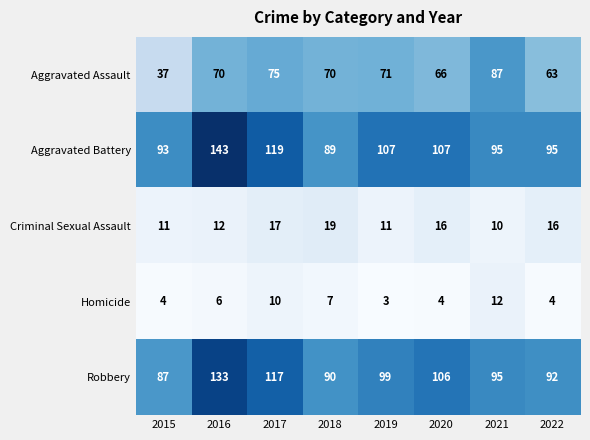

Which series has the largest range (max minus min)?

Aggravated Battery